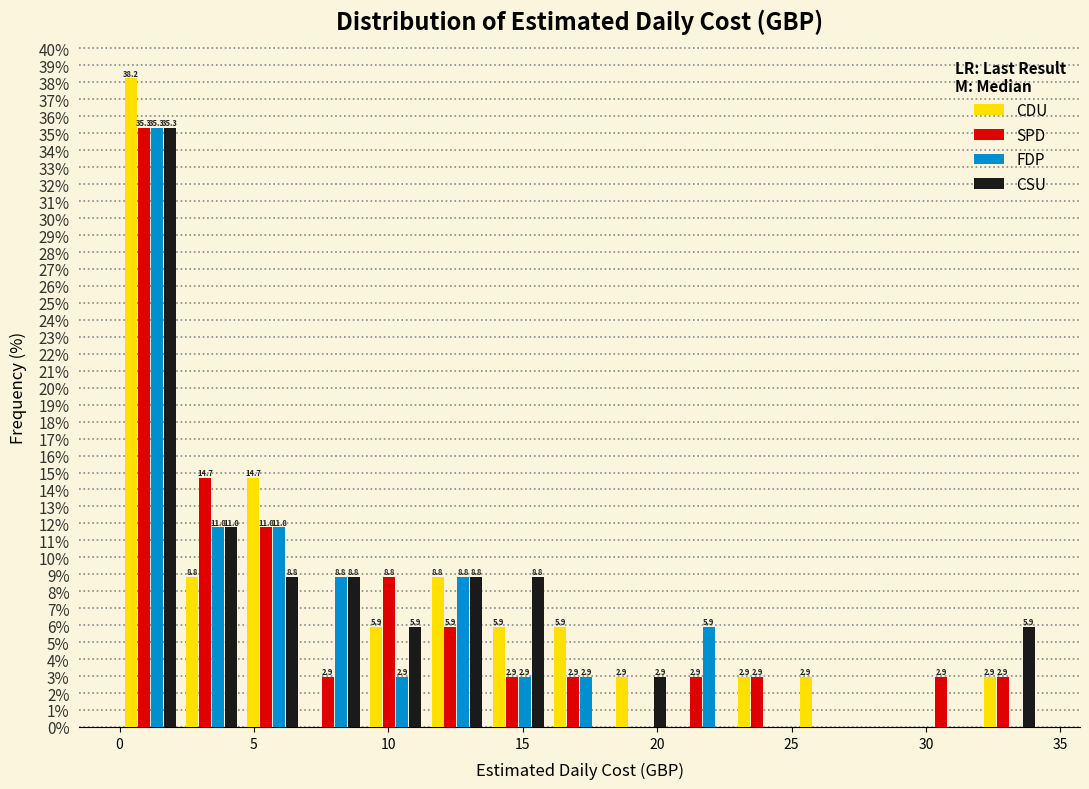

In the SPD series, which range on the x-axis has the tallest bar?

0.0 to 2.5